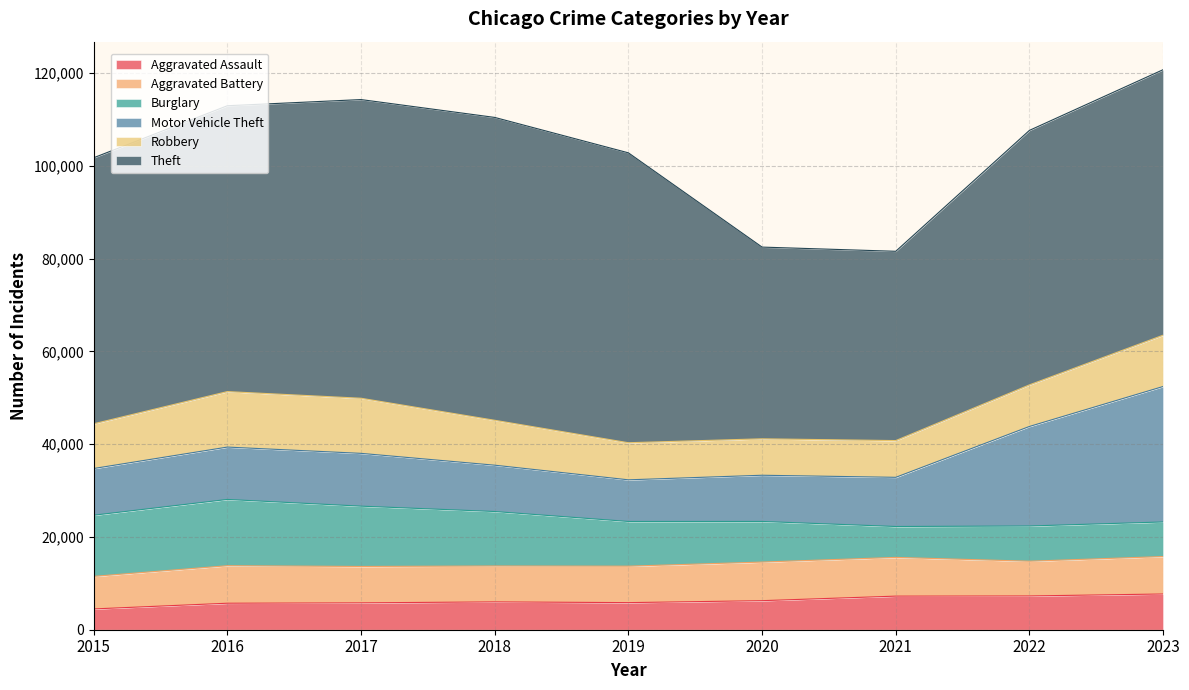

At which label is Aggravated Assault closest to 6091?

2018